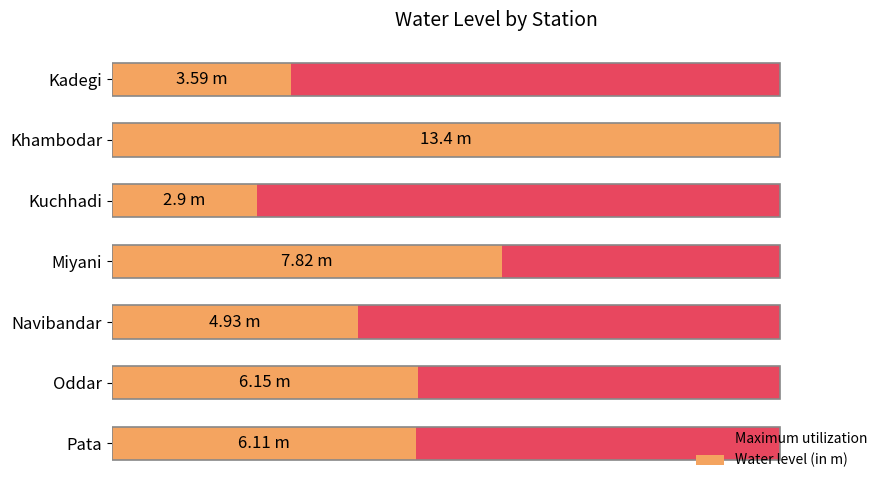

How many groups of bars are there?

7